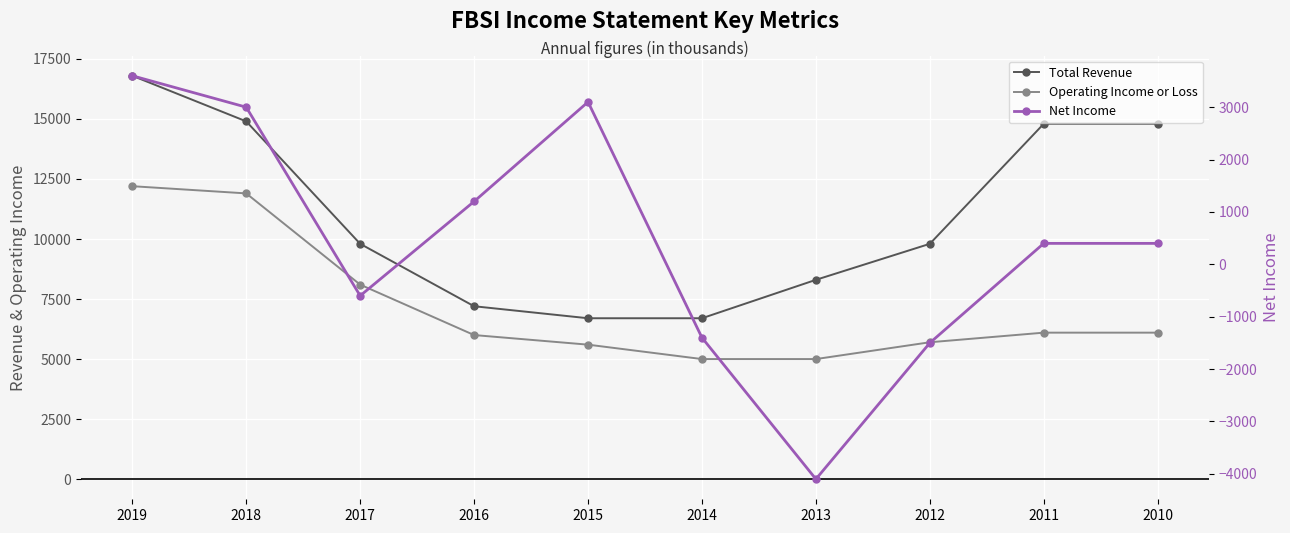

Reading left to right, extract all data points from this chart.

Total Revenue: 2019=16800	2018=14900	2017=9800	2016=7200	2015=6700	2014=6700	2013=8300	2012=9800	2011=14800	2010=14800
Operating Income or Loss: 2019=12200	2018=11900	2017=8100	2016=6000	2015=5600	2014=5000	2013=5000	2012=5700	2011=6100	2010=6100
Net Income: 2019=3600	2018=3000	2017=-600	2016=1200	2015=3100	2014=-1400	2013=-4100	2012=-1500	2011=400	2010=400